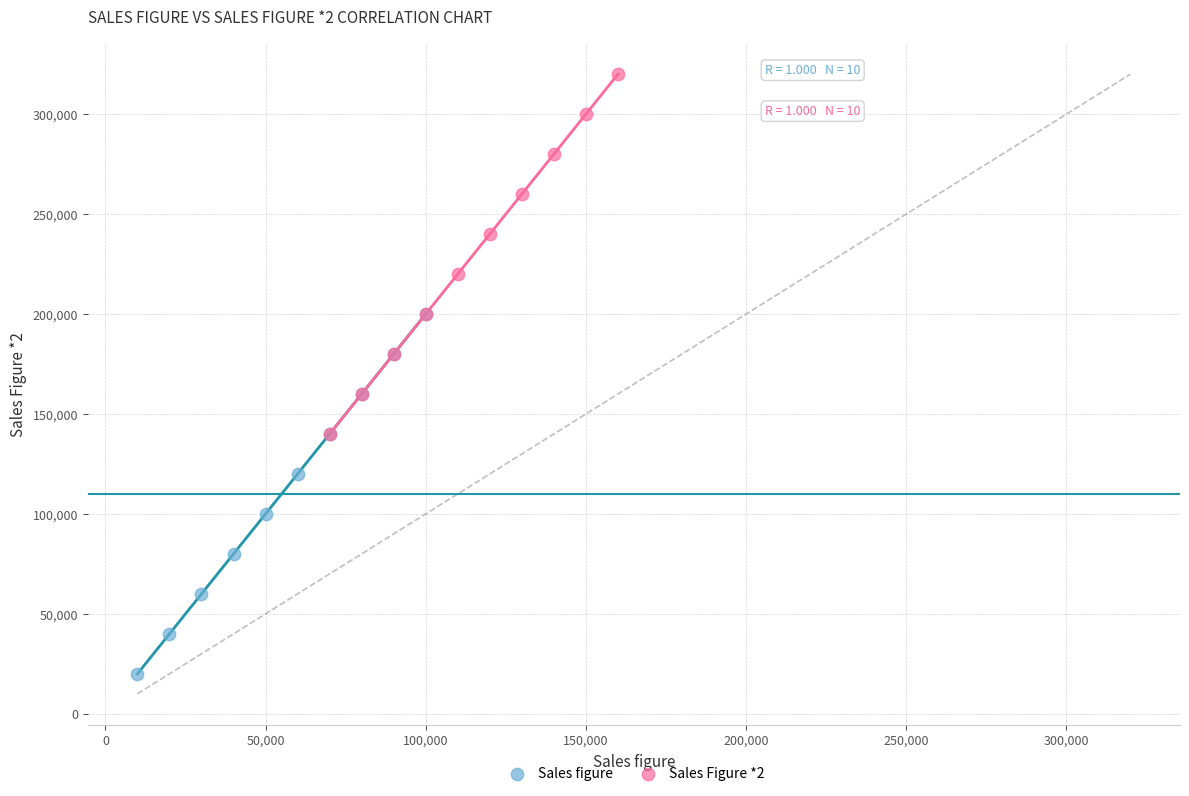

What are all the series names shown in the legend?

Sales figure, Sales Figure *2